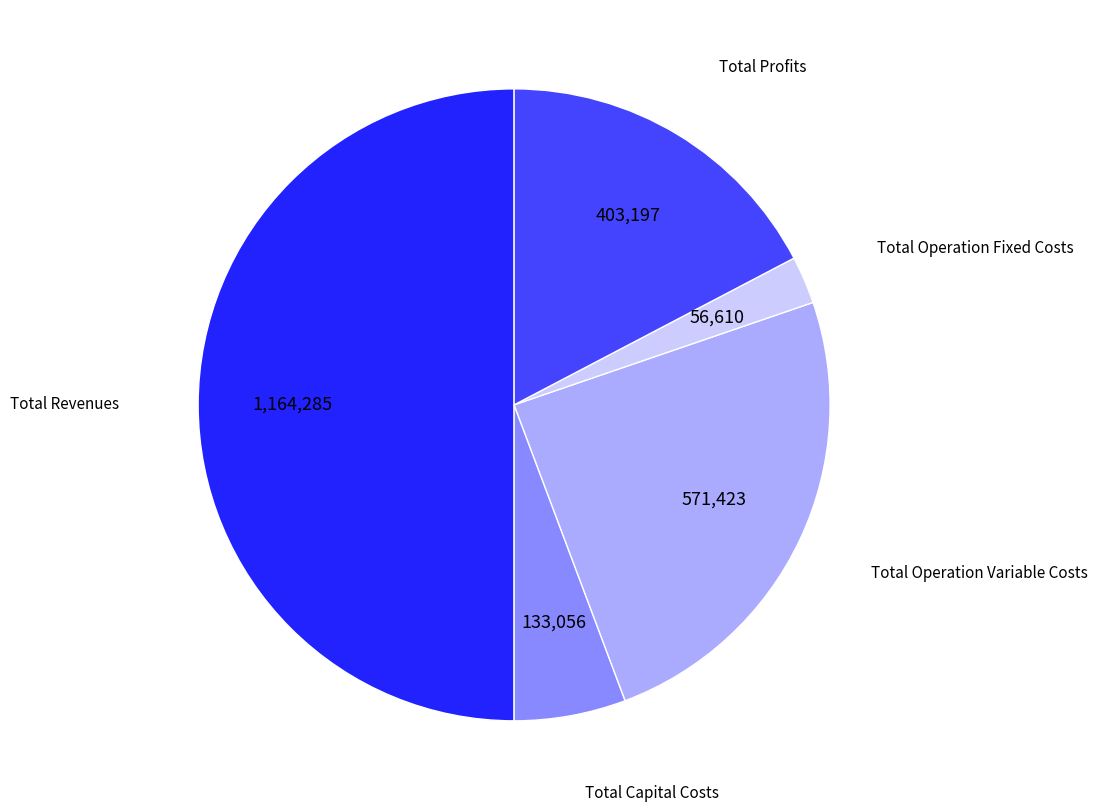

Count the number of slices in the pie.

5